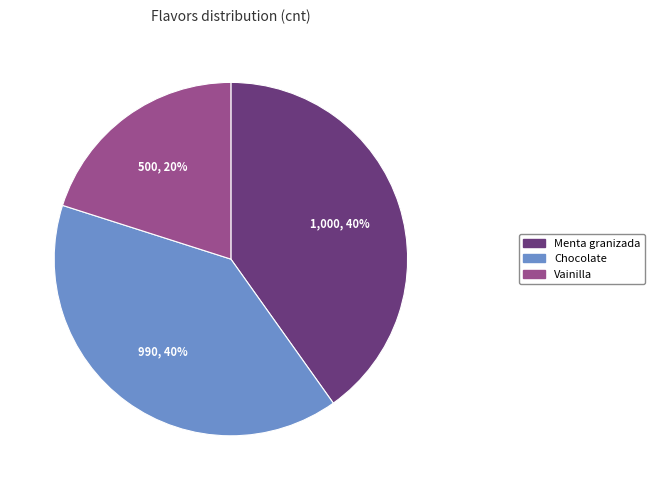

Combined, do Chocolate and Menta granizada account for over 50%?

Yes